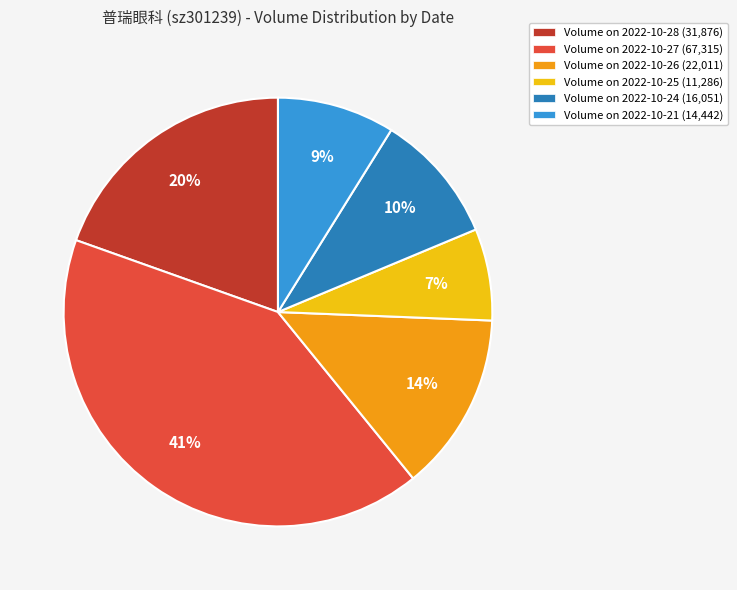

To the nearest percent, what is the difference between the largest and smallest slice percentages?

34%